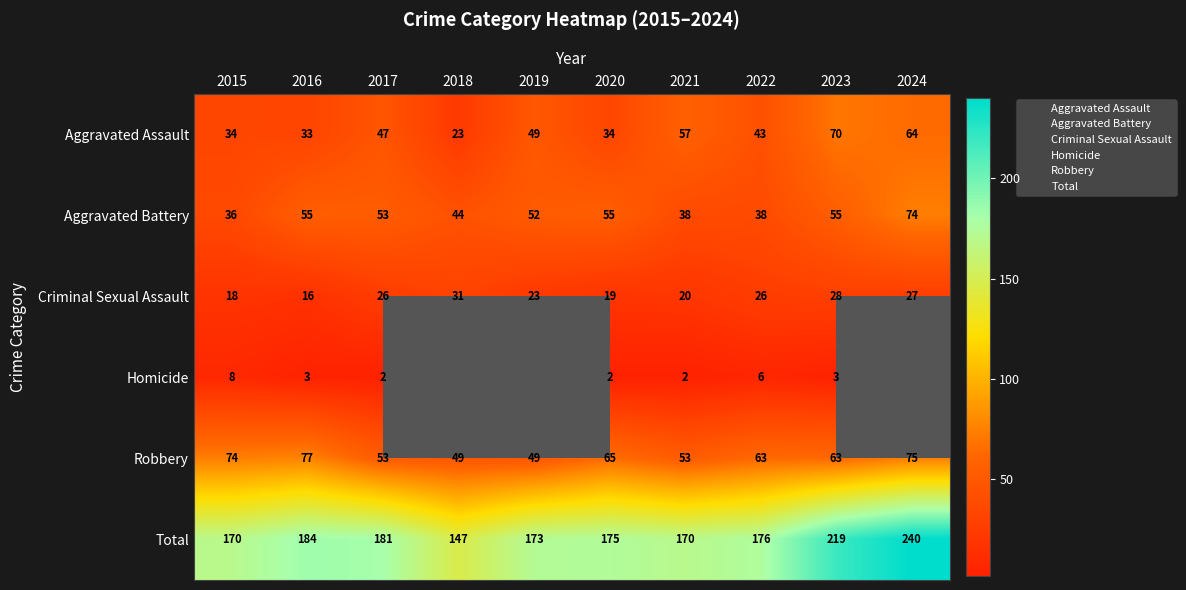

The Robbery series shows 43.0 at 2022. True or false?

False